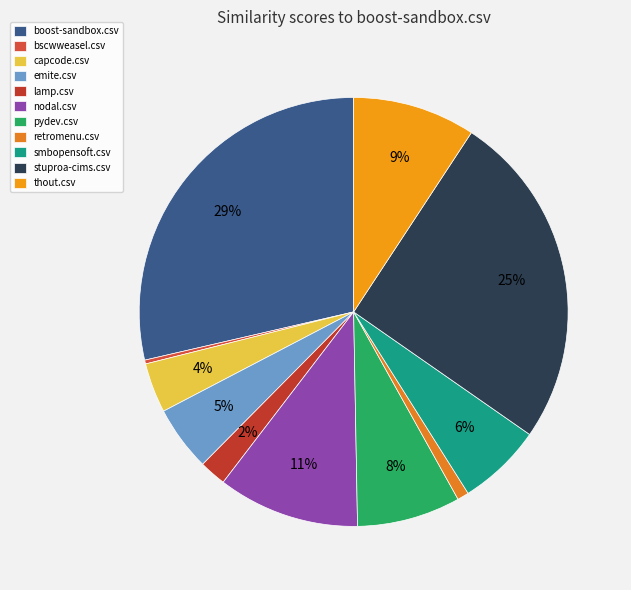

The capcode.csv slice represents 4% of the pie. True or false?

True